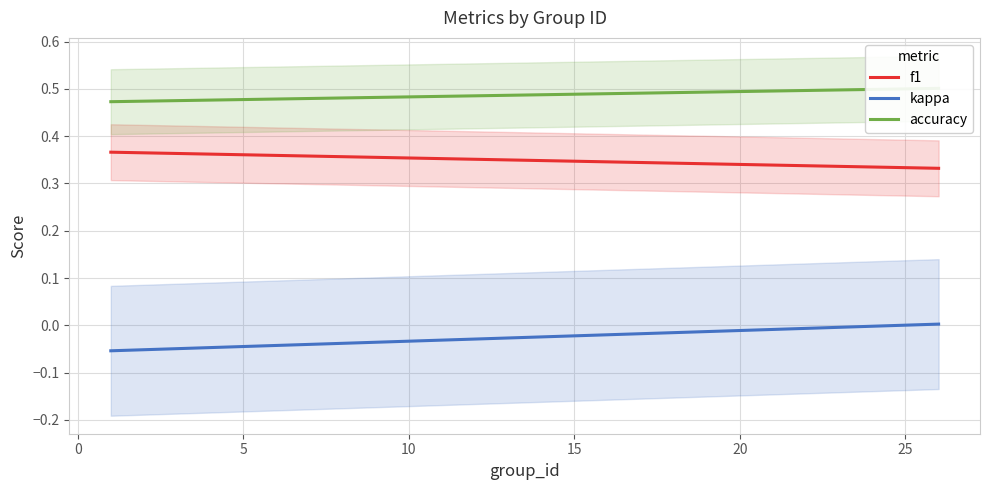

True or false: kappa and f1 cross at least once.

False